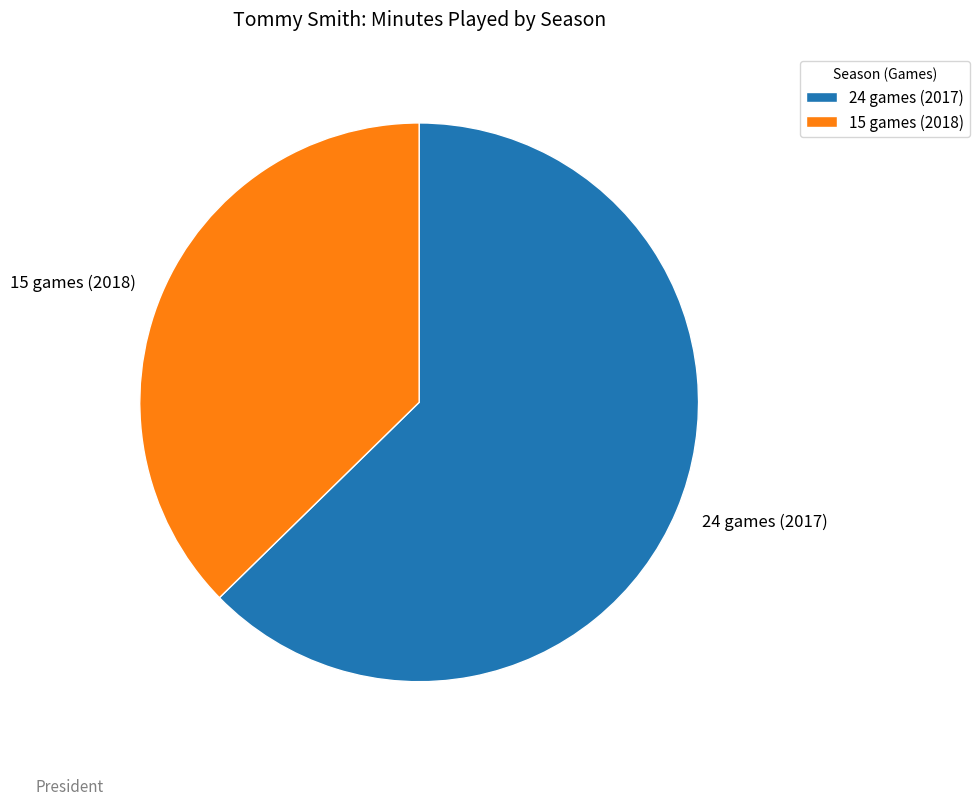

Is there a majority slice in this chart?

Yes